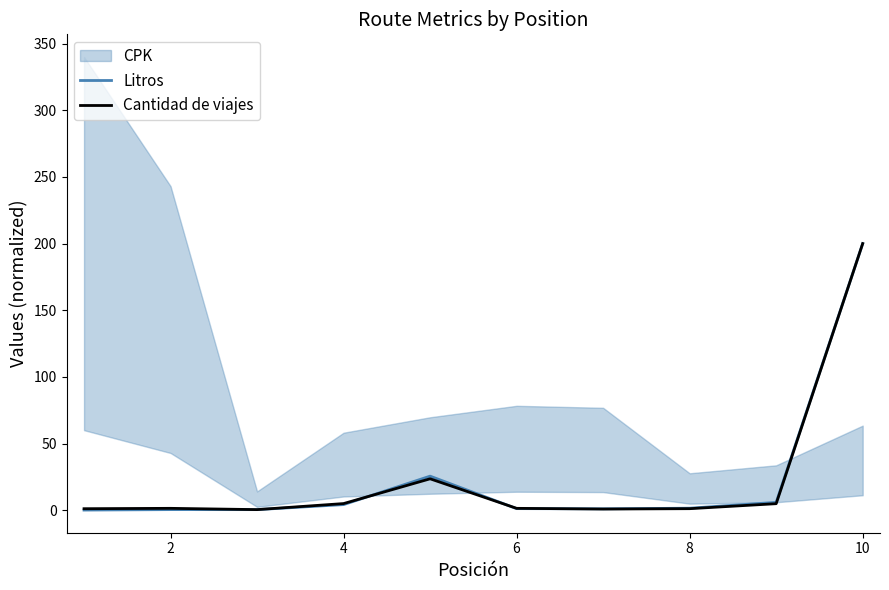

In Litros, how many points are higher than both neighbors (excluding endpoints)?

2